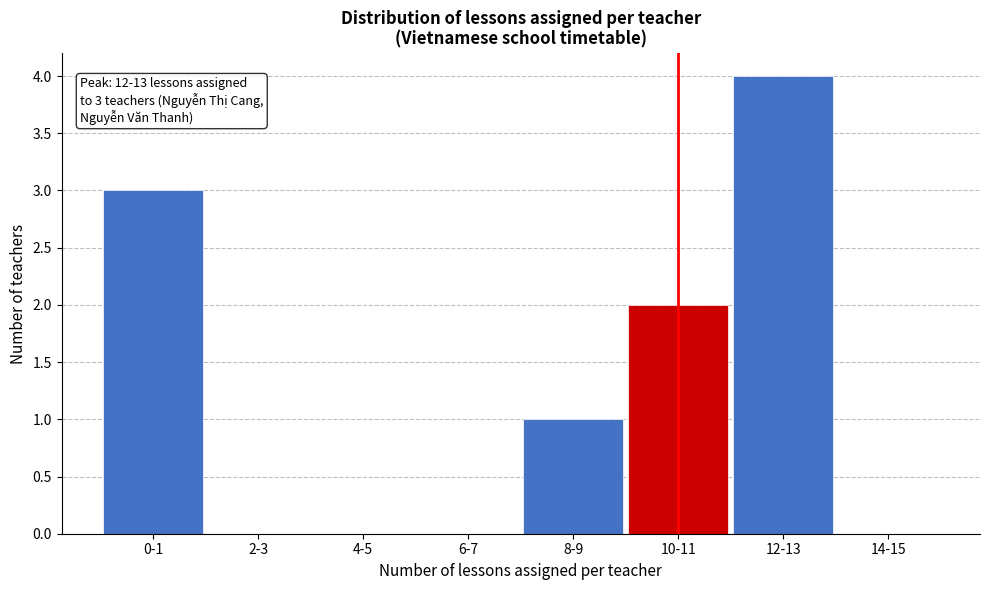

Reading left to right, transcribe all the data shown in this chart.

0-1=3	2-3=0	4-5=0	6-7=0	8-9=1	10-11=2	12-13=4	14-15=0